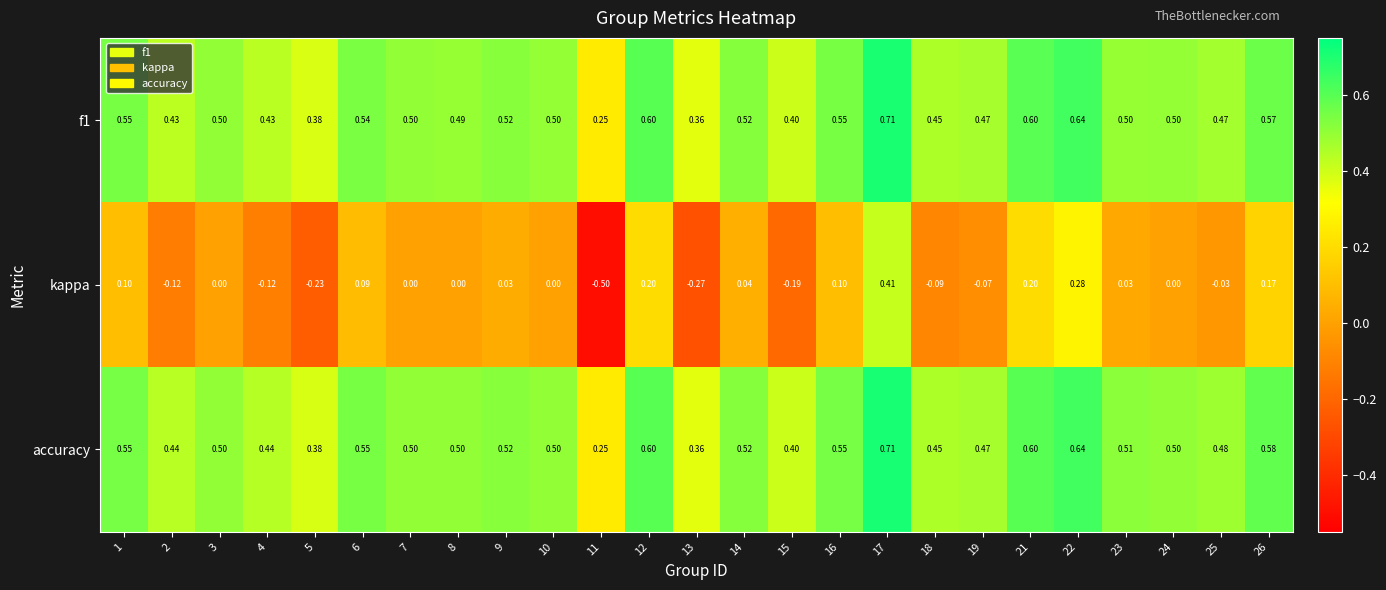

Between 6 and 17, which series saw the biggest shift?

kappa